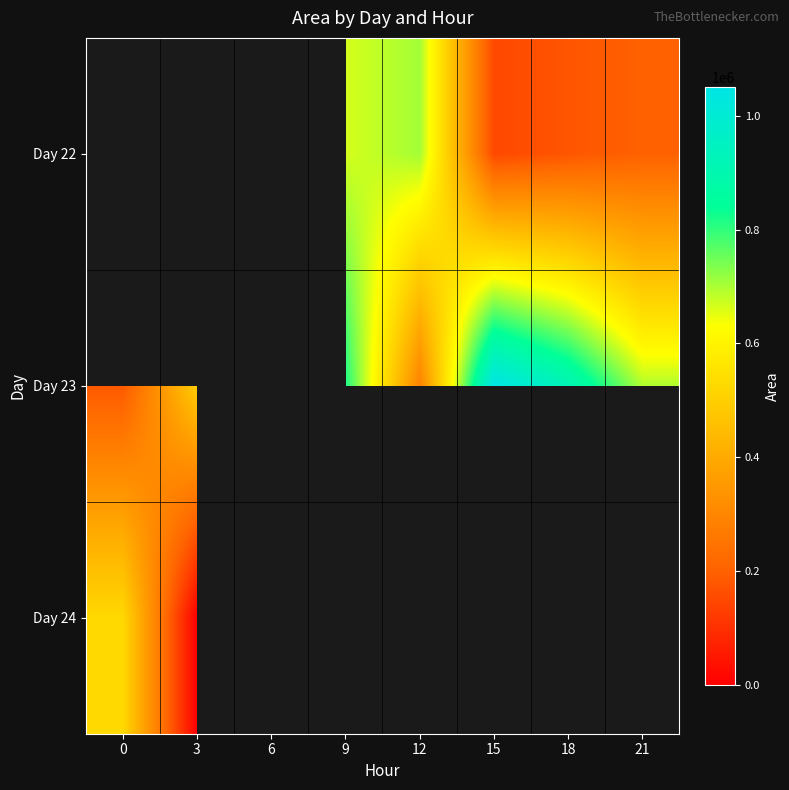

Is the value of Day 22 at 18 greater than the value of Day 23 at 3?

No